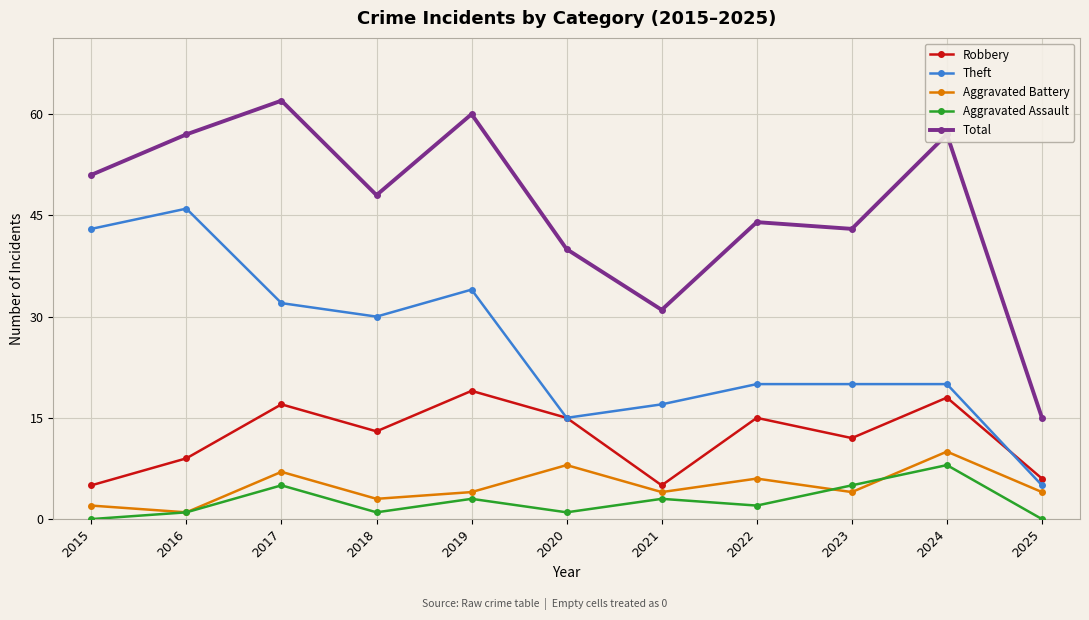

How many distinct data groups are displayed?

5